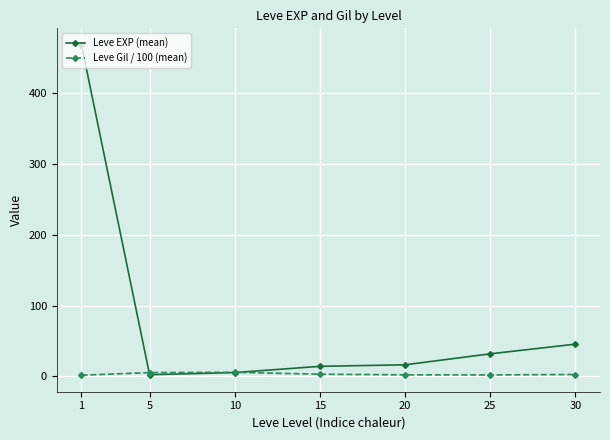

At which category is the sum across all series the highest?

1